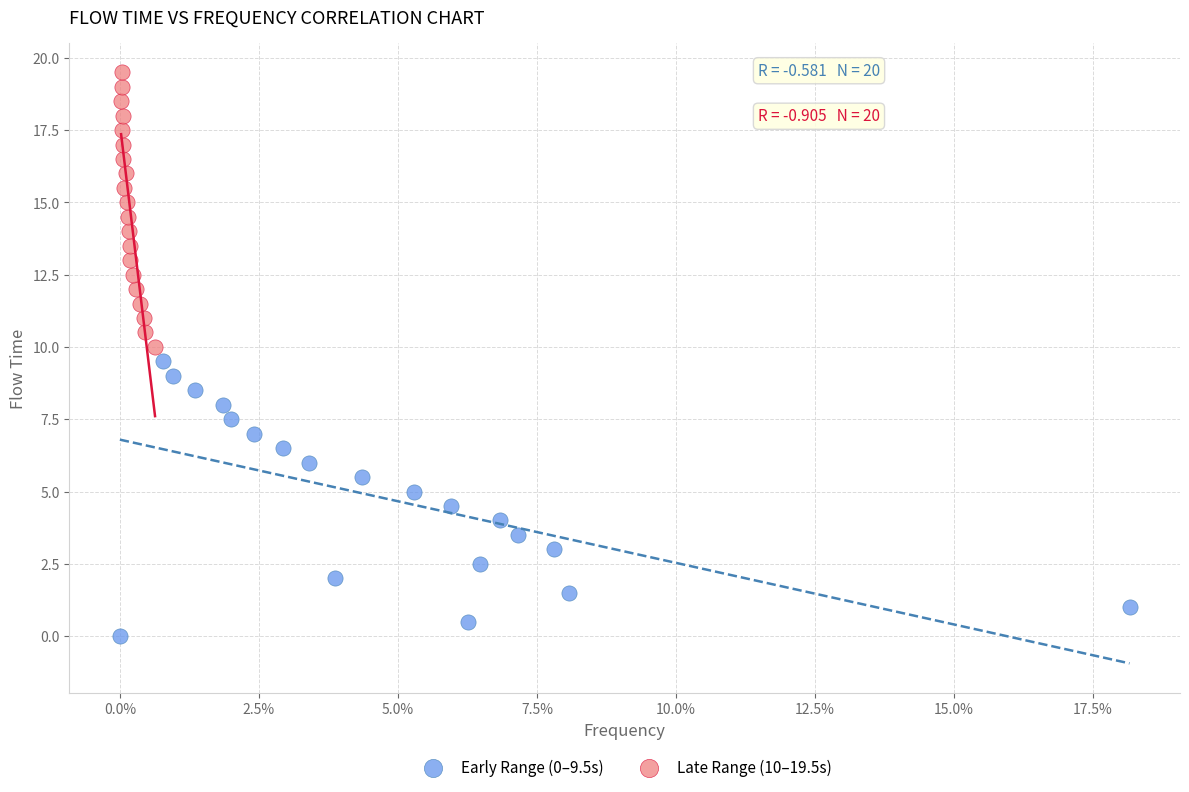

Which series contains the highest Y value?

Late Range (10–19.5s)